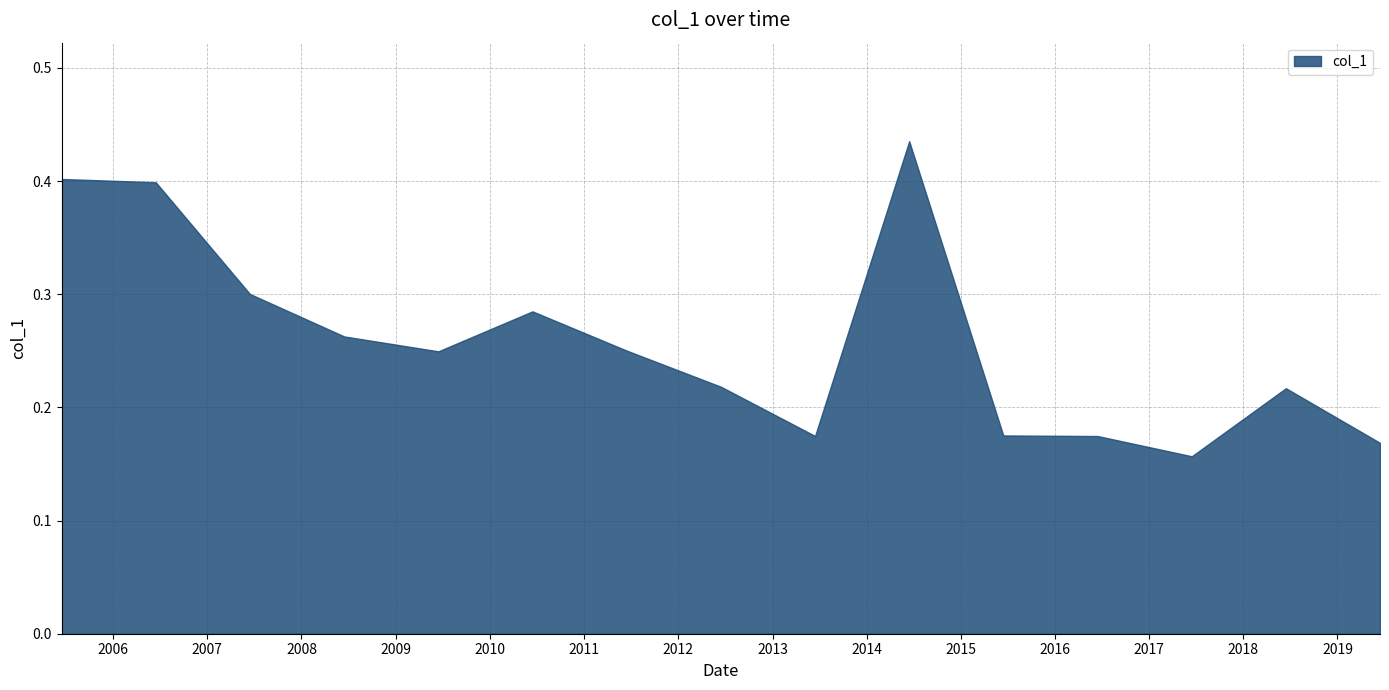

Reading left to right, transcribe all the data shown in this chart.

0.4	0.4	0.3	0.3	0.2	0.3	0.3	0.2	0.2	0.4	0.2	0.2	0.2	0.2	0.2